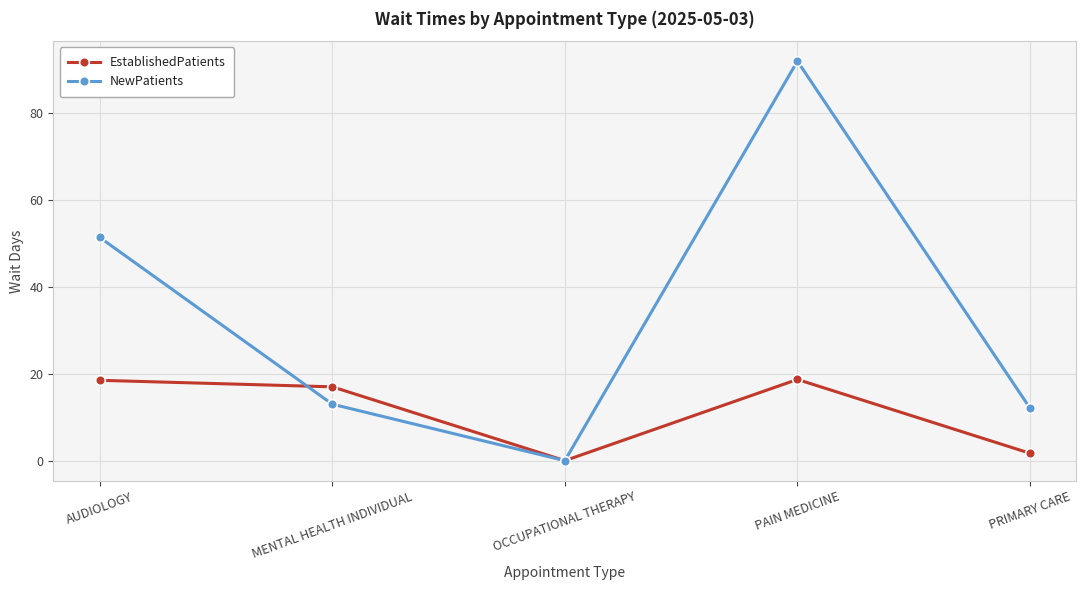

The value of NewPatients at MENTAL HEALTH INDIVIDUAL is 7.0. True or false?

False